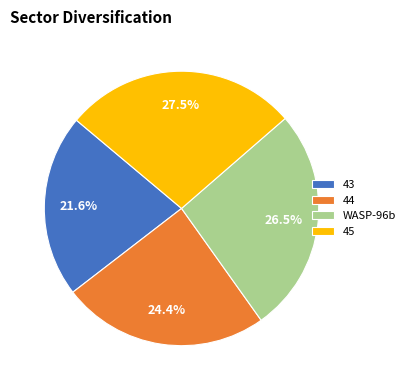

Rank the categories by value from lowest to highest.

43, 44, WASP-96b, 45